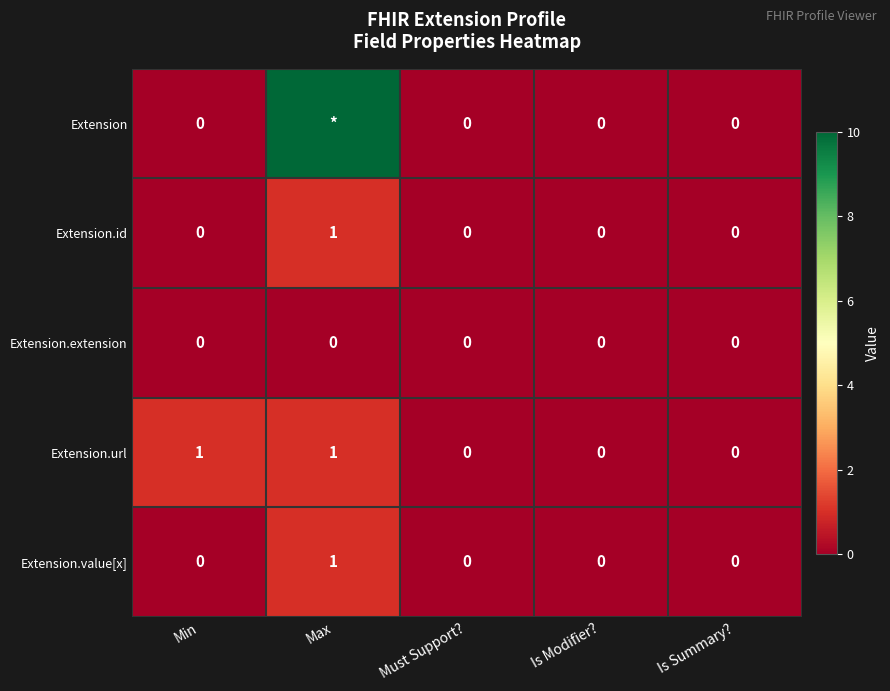

Between Min and Is Summary?, which series saw the biggest shift?

Extension.url